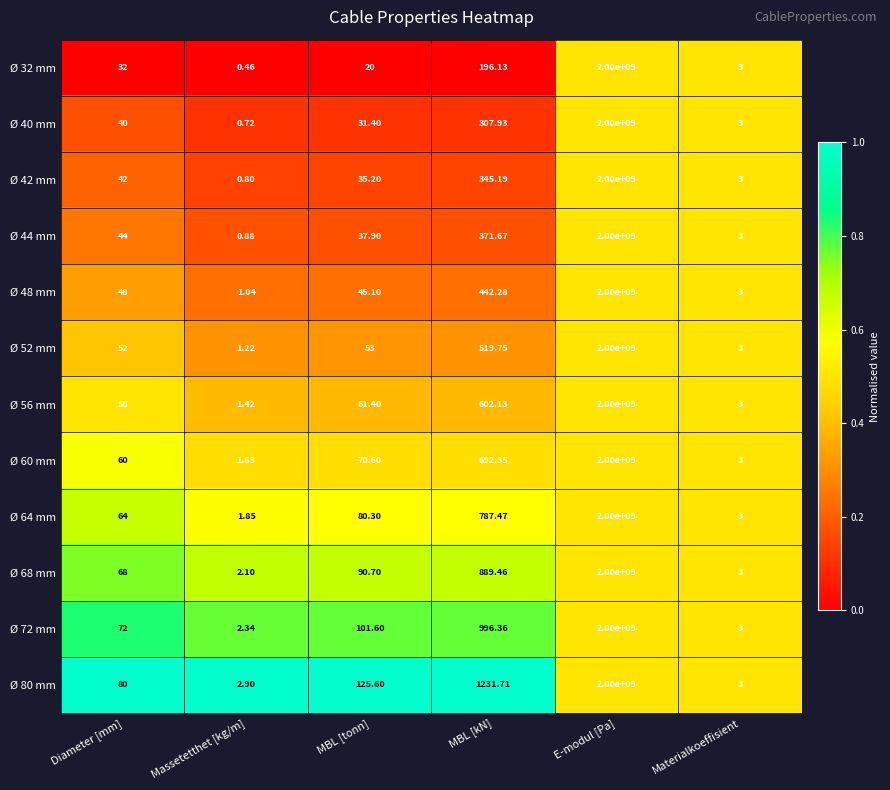

At which label is Ø 68 mm closest to 1000000001?

MBL [kN]